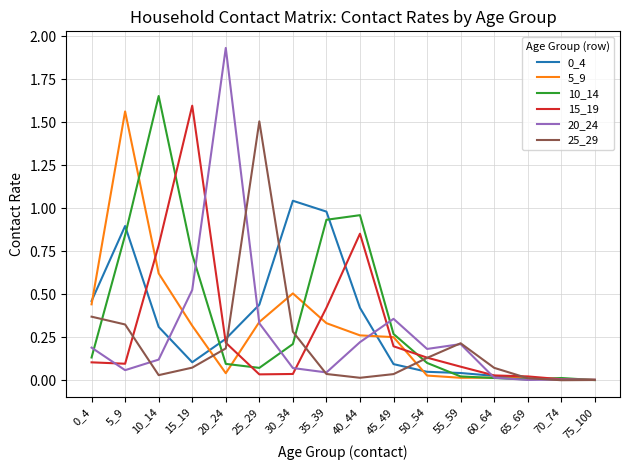

The value of 25_29 at 30_34 is 0.1. True or false?

False